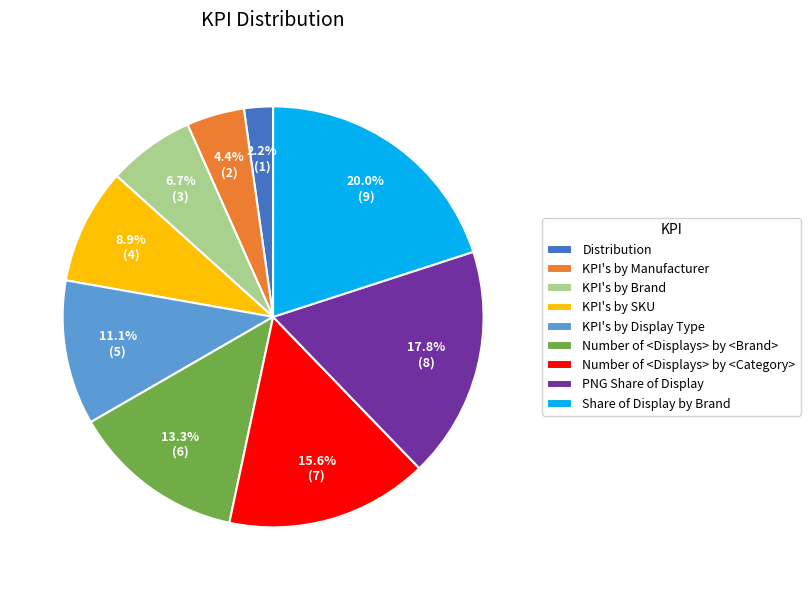

To the nearest percent, what is the difference between the Number of <Displays> by <Category> and Distribution slice percentages?

13%